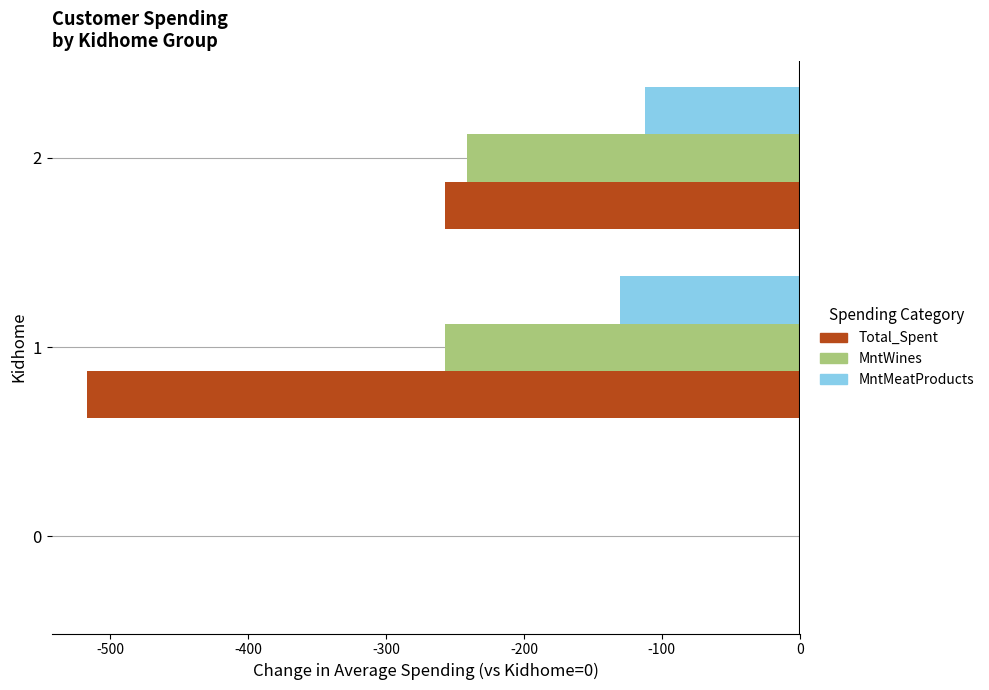

The Total_Spent series shows 0.0 at 0. True or false?

True